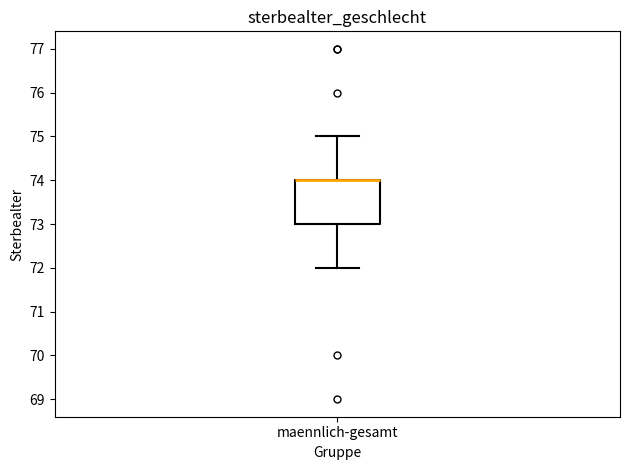

Transcribe this box plot: give where the median line is, the range the box spans, and where the two whiskers end, as read against the y-axis. The values are not printed on the chart, so give them approximately, as read against the axis.

median 74 (drawn on the box's upper edge), box 73 to 74, whiskers 72 to 75